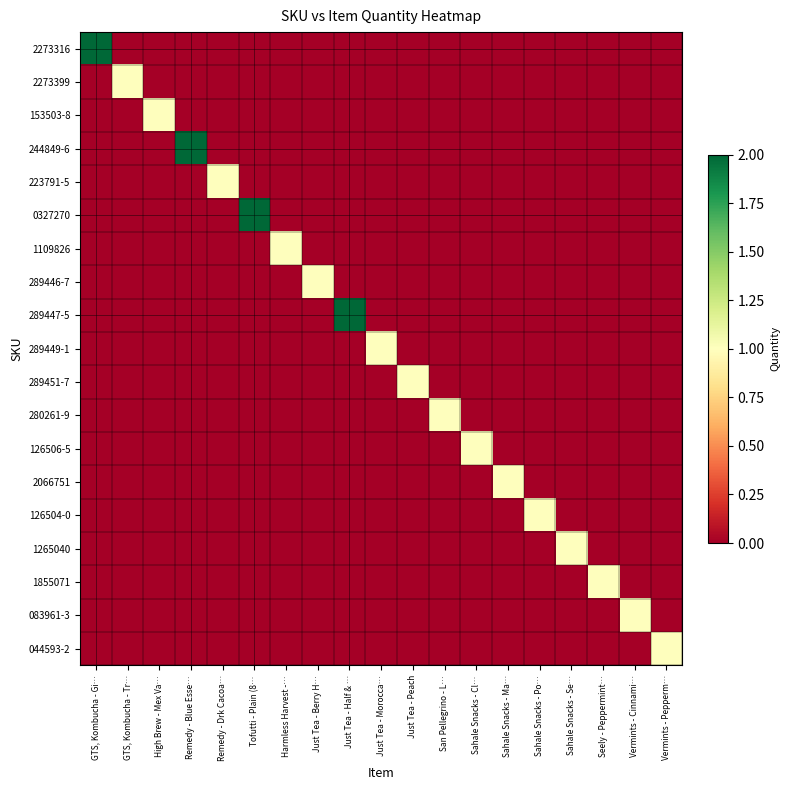

Reading left to right, transcribe all the data shown in this chart.

2273316: GTS, Kombucha - Gi…=2	GTS, Kombucha - Tr…=0	High Brew - Mex Va…=0	Remedy - Blue Esse…=0	Remedy - Drk Cacoa…=0	Tofutti - Plain (8…=0	Harmless Harvest -…=0	Just Tea - Berry H…=0	Just Tea - Half & …=0	Just Tea - Morocca…=0	Just Tea - Peach=0	San Pellegrino - L…=0	Sahale Snacks - Cl…=0	Sahale Snacks - Ma…=0	Sahale Snacks - Po…=0	Sahale Snacks - Se…=0	Seely - Peppermint…=0	Vermints - Cinnami…=0	Vermints - Pepperm…=0
2273399: GTS, Kombucha - Gi…=0	GTS, Kombucha - Tr…=1	High Brew - Mex Va…=0	Remedy - Blue Esse…=0	Remedy - Drk Cacoa…=0	Tofutti - Plain (8…=0	Harmless Harvest -…=0	Just Tea - Berry H…=0	Just Tea - Half & …=0	Just Tea - Morocca…=0	Just Tea - Peach=0	San Pellegrino - L…=0	Sahale Snacks - Cl…=0	Sahale Snacks - Ma…=0	Sahale Snacks - Po…=0	Sahale Snacks - Se…=0	Seely - Peppermint…=0	Vermints - Cinnami…=0	Vermints - Pepperm…=0
153503-8: GTS, Kombucha - Gi…=0	GTS, Kombucha - Tr…=0	High Brew - Mex Va…=1	Remedy - Blue Esse…=0	Remedy - Drk Cacoa…=0	Tofutti - Plain (8…=0	Harmless Harvest -…=0	Just Tea - Berry H…=0	Just Tea - Half & …=0	Just Tea - Morocca…=0	Just Tea - Peach=0	San Pellegrino - L…=0	Sahale Snacks - Cl…=0	Sahale Snacks - Ma…=0	Sahale Snacks - Po…=0	Sahale Snacks - Se…=0	Seely - Peppermint…=0	Vermints - Cinnami…=0	Vermints - Pepperm…=0
244849-6: GTS, Kombucha - Gi…=0	GTS, Kombucha - Tr…=0	High Brew - Mex Va…=0	Remedy - Blue Esse…=2	Remedy - Drk Cacoa…=0	Tofutti - Plain (8…=0	Harmless Harvest -…=0	Just Tea - Berry H…=0	Just Tea - Half & …=0	Just Tea - Morocca…=0	Just Tea - Peach=0	San Pellegrino - L…=0	Sahale Snacks - Cl…=0	Sahale Snacks - Ma…=0	Sahale Snacks - Po…=0	Sahale Snacks - Se…=0	Seely - Peppermint…=0	Vermints - Cinnami…=0	Vermints - Pepperm…=0
223791-5: GTS, Kombucha - Gi…=0	GTS, Kombucha - Tr…=0	High Brew - Mex Va…=0	Remedy - Blue Esse…=0	Remedy - Drk Cacoa…=1	Tofutti - Plain (8…=0	Harmless Harvest -…=0	Just Tea - Berry H…=0	Just Tea - Half & …=0	Just Tea - Morocca…=0	Just Tea - Peach=0	San Pellegrino - L…=0	Sahale Snacks - Cl…=0	Sahale Snacks - Ma…=0	Sahale Snacks - Po…=0	Sahale Snacks - Se…=0	Seely - Peppermint…=0	Vermints - Cinnami…=0	Vermints - Pepperm…=0
0327270: GTS, Kombucha - Gi…=0	GTS, Kombucha - Tr…=0	High Brew - Mex Va…=0	Remedy - Blue Esse…=0	Remedy - Drk Cacoa…=0	Tofutti - Plain (8…=2	Harmless Harvest -…=0	Just Tea - Berry H…=0	Just Tea - Half & …=0	Just Tea - Morocca…=0	Just Tea - Peach=0	San Pellegrino - L…=0	Sahale Snacks - Cl…=0	Sahale Snacks - Ma…=0	Sahale Snacks - Po…=0	Sahale Snacks - Se…=0	Seely - Peppermint…=0	Vermints - Cinnami…=0	Vermints - Pepperm…=0
1109826: GTS, Kombucha - Gi…=0	GTS, Kombucha - Tr…=0	High Brew - Mex Va…=0	Remedy - Blue Esse…=0	Remedy - Drk Cacoa…=0	Tofutti - Plain (8…=0	Harmless Harvest -…=1	Just Tea - Berry H…=0	Just Tea - Half & …=0	Just Tea - Morocca…=0	Just Tea - Peach=0	San Pellegrino - L…=0	Sahale Snacks - Cl…=0	Sahale Snacks - Ma…=0	Sahale Snacks - Po…=0	Sahale Snacks - Se…=0	Seely - Peppermint…=0	Vermints - Cinnami…=0	Vermints - Pepperm…=0
289446-7: GTS, Kombucha - Gi…=0	GTS, Kombucha - Tr…=0	High Brew - Mex Va…=0	Remedy - Blue Esse…=0	Remedy - Drk Cacoa…=0	Tofutti - Plain (8…=0	Harmless Harvest -…=0	Just Tea - Berry H…=1	Just Tea - Half & …=0	Just Tea - Morocca…=0	Just Tea - Peach=0	San Pellegrino - L…=0	Sahale Snacks - Cl…=0	Sahale Snacks - Ma…=0	Sahale Snacks - Po…=0	Sahale Snacks - Se…=0	Seely - Peppermint…=0	Vermints - Cinnami…=0	Vermints - Pepperm…=0
289447-5: GTS, Kombucha - Gi…=0	GTS, Kombucha - Tr…=0	High Brew - Mex Va…=0	Remedy - Blue Esse…=0	Remedy - Drk Cacoa…=0	Tofutti - Plain (8…=0	Harmless Harvest -…=0	Just Tea - Berry H…=0	Just Tea - Half & …=2	Just Tea - Morocca…=0	Just Tea - Peach=0	San Pellegrino - L…=0	Sahale Snacks - Cl…=0	Sahale Snacks - Ma…=0	Sahale Snacks - Po…=0	Sahale Snacks - Se…=0	Seely - Peppermint…=0	Vermints - Cinnami…=0	Vermints - Pepperm…=0
289449-1: GTS, Kombucha - Gi…=0	GTS, Kombucha - Tr…=0	High Brew - Mex Va…=0	Remedy - Blue Esse…=0	Remedy - Drk Cacoa…=0	Tofutti - Plain (8…=0	Harmless Harvest -…=0	Just Tea - Berry H…=0	Just Tea - Half & …=0	Just Tea - Morocca…=1	Just Tea - Peach=0	San Pellegrino - L…=0	Sahale Snacks - Cl…=0	Sahale Snacks - Ma…=0	Sahale Snacks - Po…=0	Sahale Snacks - Se…=0	Seely - Peppermint…=0	Vermints - Cinnami…=0	Vermints - Pepperm…=0
289451-7: GTS, Kombucha - Gi…=0	GTS, Kombucha - Tr…=0	High Brew - Mex Va…=0	Remedy - Blue Esse…=0	Remedy - Drk Cacoa…=0	Tofutti - Plain (8…=0	Harmless Harvest -…=0	Just Tea - Berry H…=0	Just Tea - Half & …=0	Just Tea - Morocca…=0	Just Tea - Peach=1	San Pellegrino - L…=0	Sahale Snacks - Cl…=0	Sahale Snacks - Ma…=0	Sahale Snacks - Po…=0	Sahale Snacks - Se…=0	Seely - Peppermint…=0	Vermints - Cinnami…=0	Vermints - Pepperm…=0
280261-9: GTS, Kombucha - Gi…=0	GTS, Kombucha - Tr…=0	High Brew - Mex Va…=0	Remedy - Blue Esse…=0	Remedy - Drk Cacoa…=0	Tofutti - Plain (8…=0	Harmless Harvest -…=0	Just Tea - Berry H…=0	Just Tea - Half & …=0	Just Tea - Morocca…=0	Just Tea - Peach=0	San Pellegrino - L…=1	Sahale Snacks - Cl…=0	Sahale Snacks - Ma…=0	Sahale Snacks - Po…=0	Sahale Snacks - Se…=0	Seely - Peppermint…=0	Vermints - Cinnami…=0	Vermints - Pepperm…=0
126506-5: GTS, Kombucha - Gi…=0	GTS, Kombucha - Tr…=0	High Brew - Mex Va…=0	Remedy - Blue Esse…=0	Remedy - Drk Cacoa…=0	Tofutti - Plain (8…=0	Harmless Harvest -…=0	Just Tea - Berry H…=0	Just Tea - Half & …=0	Just Tea - Morocca…=0	Just Tea - Peach=0	San Pellegrino - L…=0	Sahale Snacks - Cl…=1	Sahale Snacks - Ma…=0	Sahale Snacks - Po…=0	Sahale Snacks - Se…=0	Seely - Peppermint…=0	Vermints - Cinnami…=0	Vermints - Pepperm…=0
2066751: GTS, Kombucha - Gi…=0	GTS, Kombucha - Tr…=0	High Brew - Mex Va…=0	Remedy - Blue Esse…=0	Remedy - Drk Cacoa…=0	Tofutti - Plain (8…=0	Harmless Harvest -…=0	Just Tea - Berry H…=0	Just Tea - Half & …=0	Just Tea - Morocca…=0	Just Tea - Peach=0	San Pellegrino - L…=0	Sahale Snacks - Cl…=0	Sahale Snacks - Ma…=1	Sahale Snacks - Po…=0	Sahale Snacks - Se…=0	Seely - Peppermint…=0	Vermints - Cinnami…=0	Vermints - Pepperm…=0
126504-0: GTS, Kombucha - Gi…=0	GTS, Kombucha - Tr…=0	High Brew - Mex Va…=0	Remedy - Blue Esse…=0	Remedy - Drk Cacoa…=0	Tofutti - Plain (8…=0	Harmless Harvest -…=0	Just Tea - Berry H…=0	Just Tea - Half & …=0	Just Tea - Morocca…=0	Just Tea - Peach=0	San Pellegrino - L…=0	Sahale Snacks - Cl…=0	Sahale Snacks - Ma…=0	Sahale Snacks - Po…=1	Sahale Snacks - Se…=0	Seely - Peppermint…=0	Vermints - Cinnami…=0	Vermints - Pepperm…=0
1265040: GTS, Kombucha - Gi…=0	GTS, Kombucha - Tr…=0	High Brew - Mex Va…=0	Remedy - Blue Esse…=0	Remedy - Drk Cacoa…=0	Tofutti - Plain (8…=0	Harmless Harvest -…=0	Just Tea - Berry H…=0	Just Tea - Half & …=0	Just Tea - Morocca…=0	Just Tea - Peach=0	San Pellegrino - L…=0	Sahale Snacks - Cl…=0	Sahale Snacks - Ma…=0	Sahale Snacks - Po…=0	Sahale Snacks - Se…=1	Seely - Peppermint…=0	Vermints - Cinnami…=0	Vermints - Pepperm…=0
1855071: GTS, Kombucha - Gi…=0	GTS, Kombucha - Tr…=0	High Brew - Mex Va…=0	Remedy - Blue Esse…=0	Remedy - Drk Cacoa…=0	Tofutti - Plain (8…=0	Harmless Harvest -…=0	Just Tea - Berry H…=0	Just Tea - Half & …=0	Just Tea - Morocca…=0	Just Tea - Peach=0	San Pellegrino - L…=0	Sahale Snacks - Cl…=0	Sahale Snacks - Ma…=0	Sahale Snacks - Po…=0	Sahale Snacks - Se…=0	Seely - Peppermint…=1	Vermints - Cinnami…=0	Vermints - Pepperm…=0
083961-3: GTS, Kombucha - Gi…=0	GTS, Kombucha - Tr…=0	High Brew - Mex Va…=0	Remedy - Blue Esse…=0	Remedy - Drk Cacoa…=0	Tofutti - Plain (8…=0	Harmless Harvest -…=0	Just Tea - Berry H…=0	Just Tea - Half & …=0	Just Tea - Morocca…=0	Just Tea - Peach=0	San Pellegrino - L…=0	Sahale Snacks - Cl…=0	Sahale Snacks - Ma…=0	Sahale Snacks - Po…=0	Sahale Snacks - Se…=0	Seely - Peppermint…=0	Vermints - Cinnami…=1	Vermints - Pepperm…=0
044593-2: GTS, Kombucha - Gi…=0	GTS, Kombucha - Tr…=0	High Brew - Mex Va…=0	Remedy - Blue Esse…=0	Remedy - Drk Cacoa…=0	Tofutti - Plain (8…=0	Harmless Harvest -…=0	Just Tea - Berry H…=0	Just Tea - Half & …=0	Just Tea - Morocca…=0	Just Tea - Peach=0	San Pellegrino - L…=0	Sahale Snacks - Cl…=0	Sahale Snacks - Ma…=0	Sahale Snacks - Po…=0	Sahale Snacks - Se…=0	Seely - Peppermint…=0	Vermints - Cinnami…=0	Vermints - Pepperm…=1